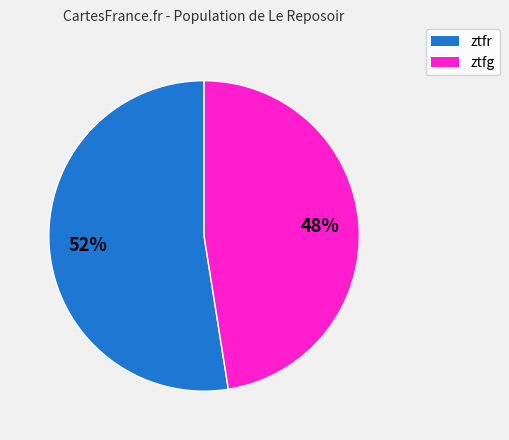

Which has a higher value, ztfr or ztfg?

ztfr